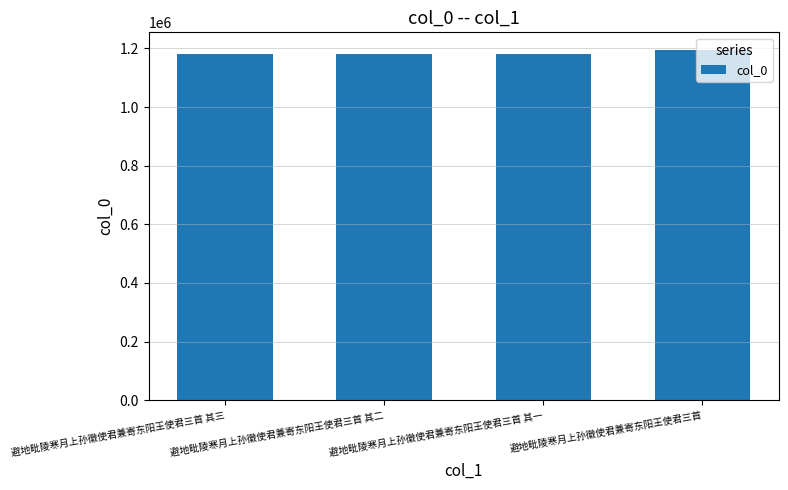

What is the label of the 1st bar from the left?

避地毗陵寒月上孙徽使君兼寄东阳王使君三首 其三